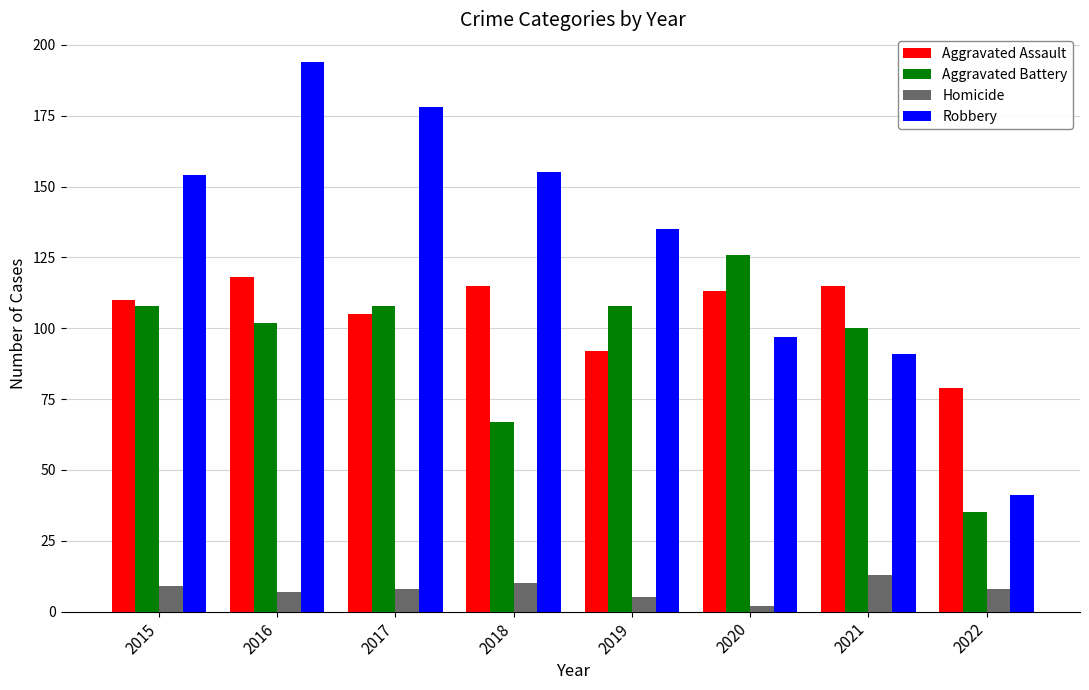

Is the value of Homicide at 2018 greater than the value of Aggravated Battery at 2018?

No